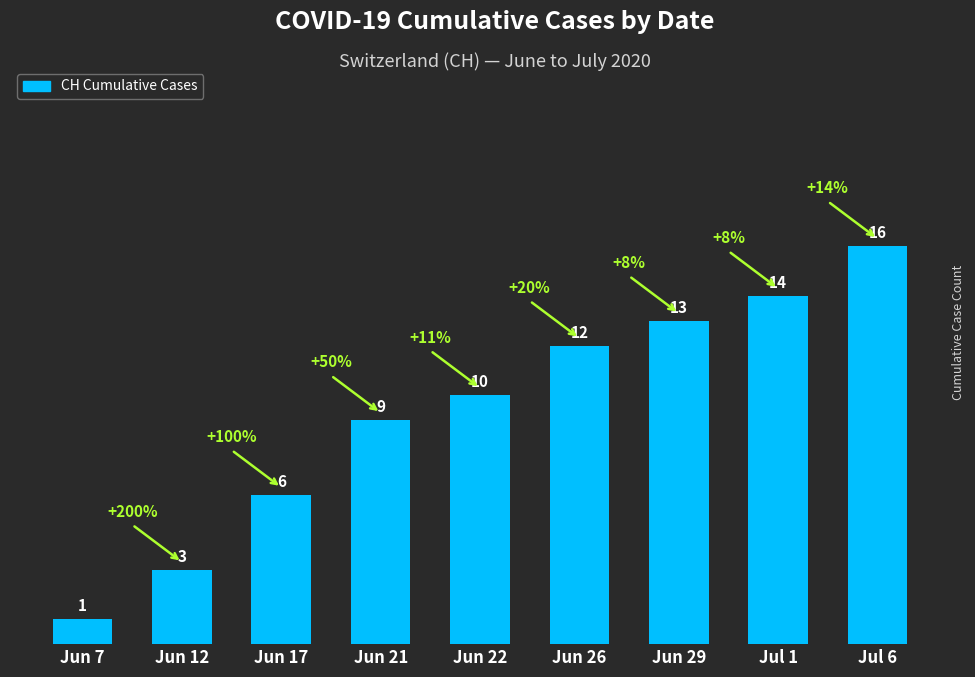

Where is the data nearest to the value 8?

Jun 21